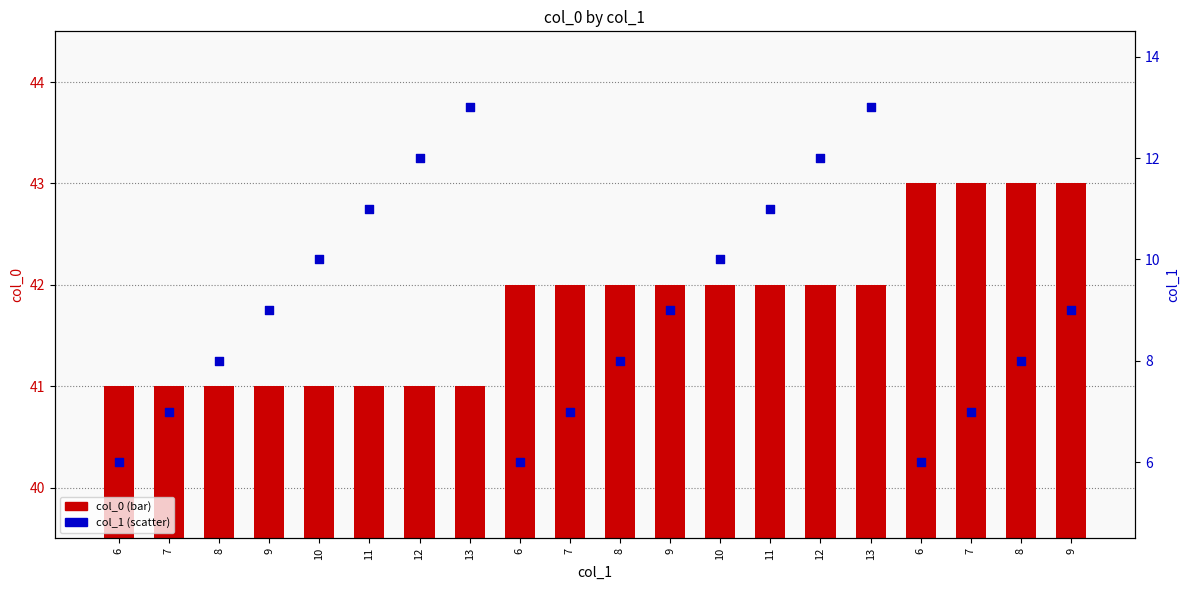

What are all the series names shown in the legend?

col_0 (bar), col_1 (scatter)